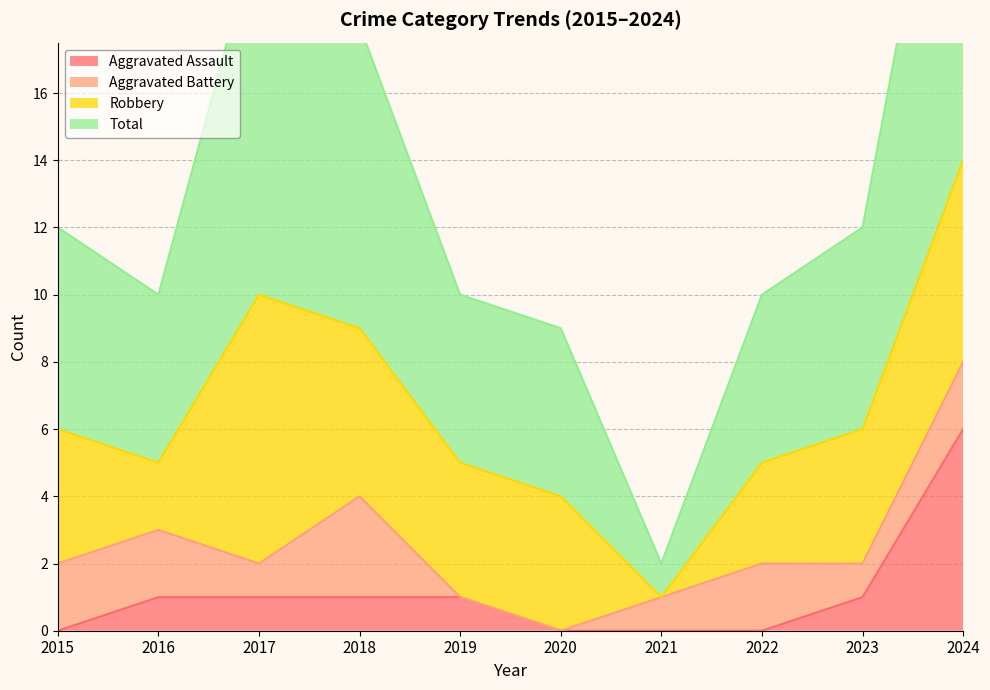

The Aggravated Assault series shows 2 at 2017. True or false?

False